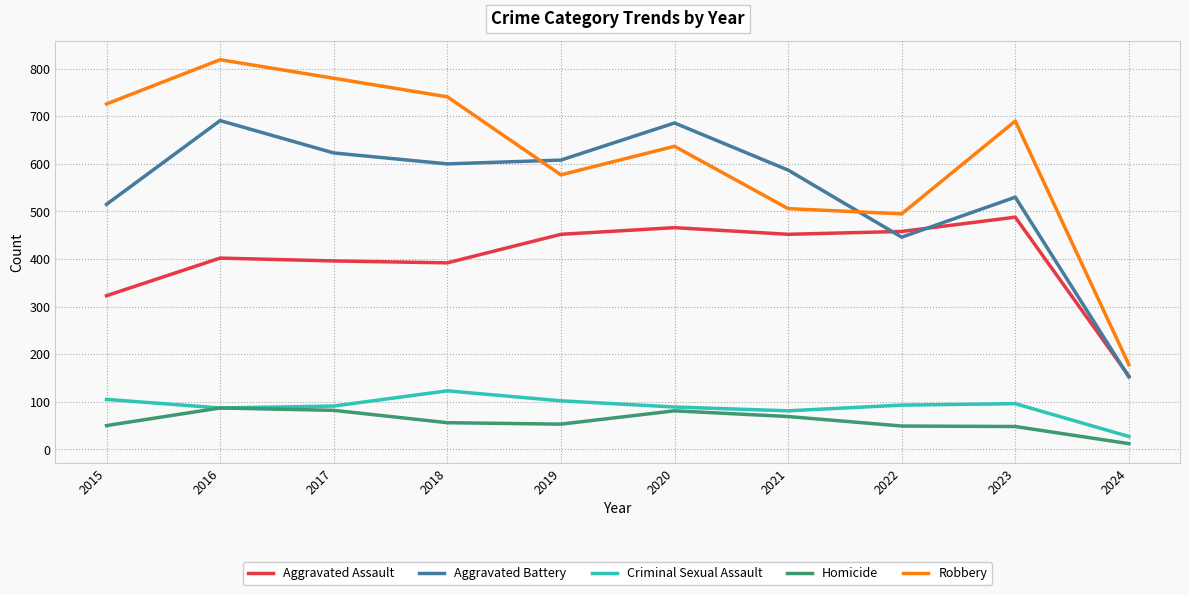

True or false: Aggravated Assault and Homicide cross at least once.

False